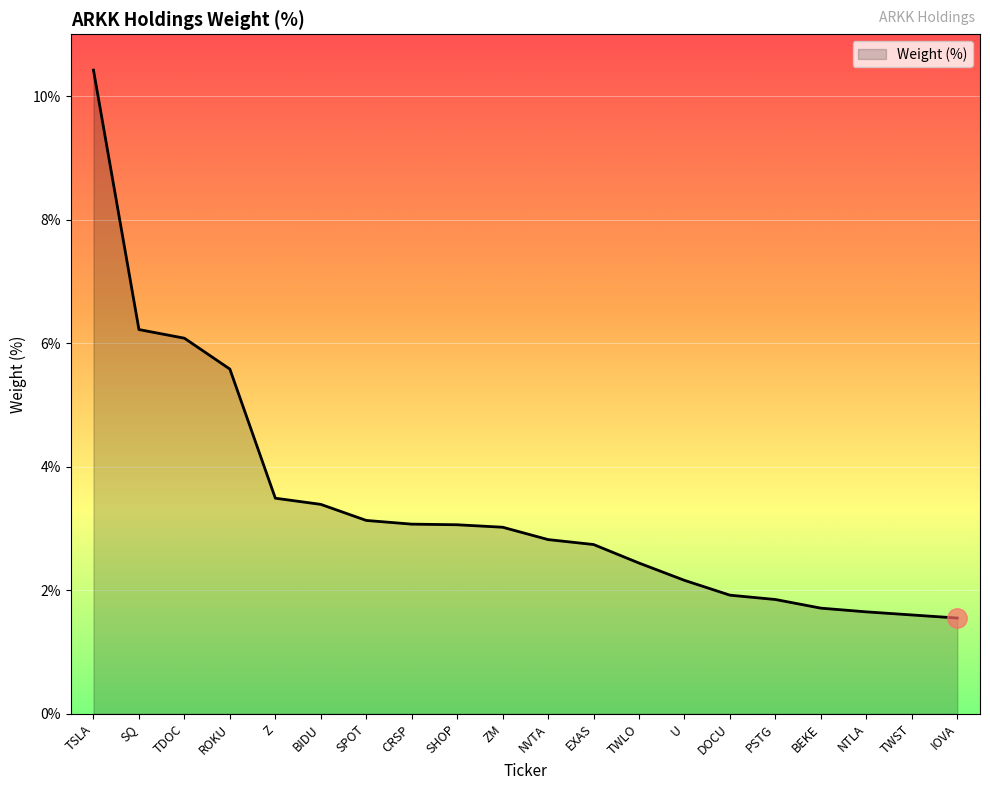

Is it true that the value at TWST is 1.6?

True